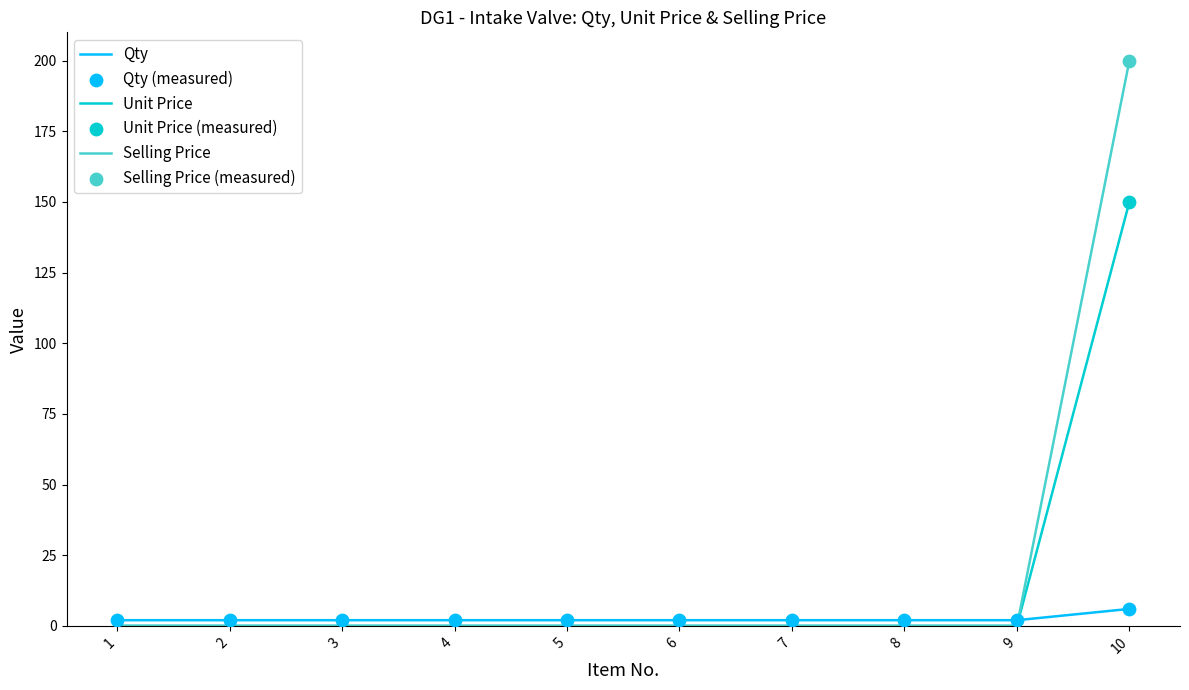

At which category is the sum across all series the highest?

10